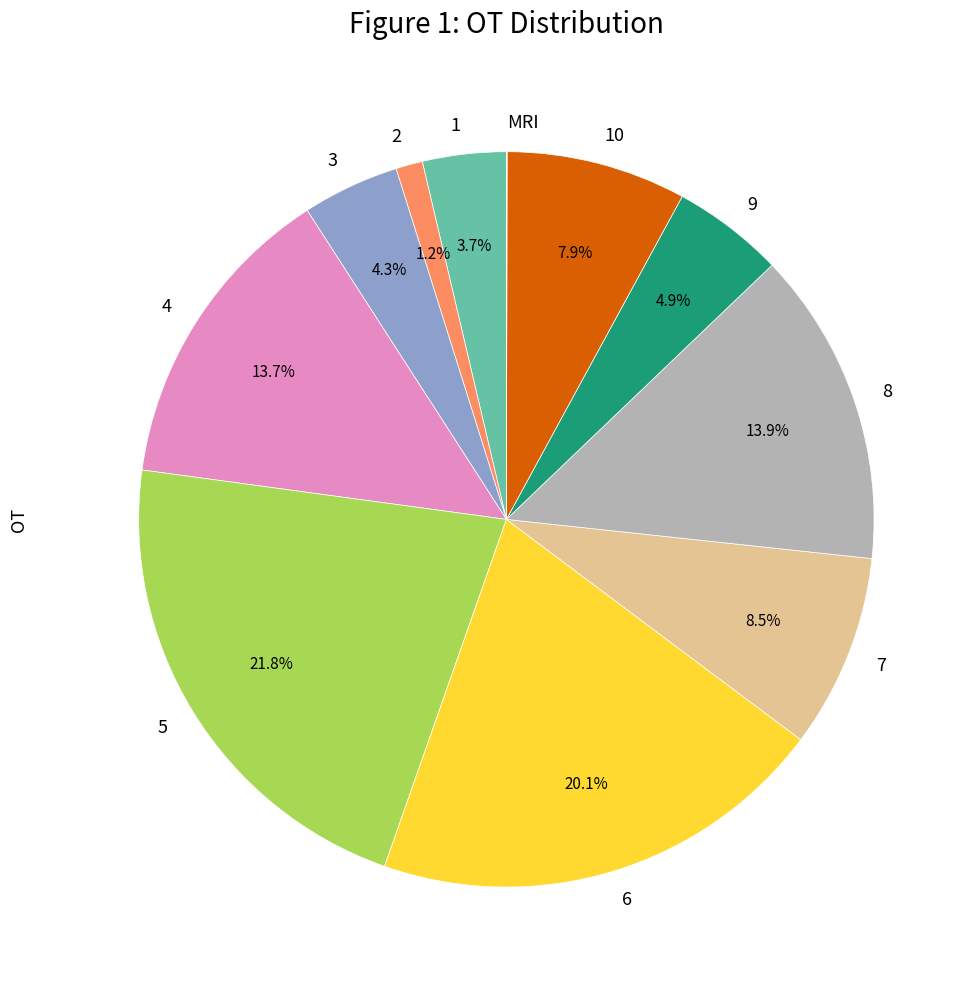

Between 3 and 10, which is larger?

10